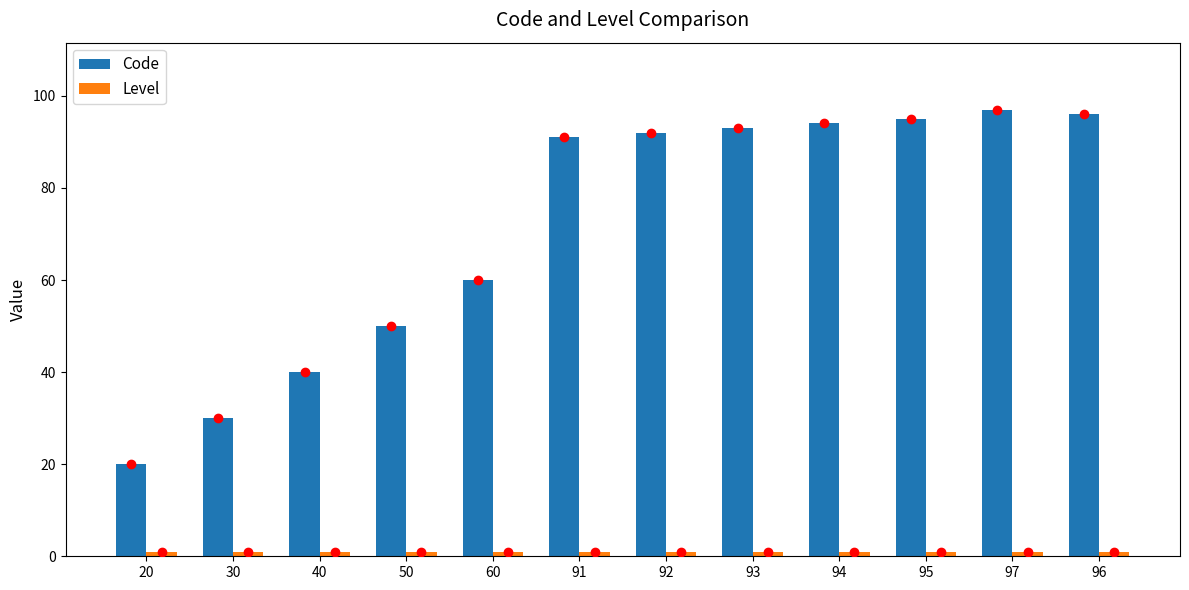

The Code series shows 22 at 50. True or false?

False